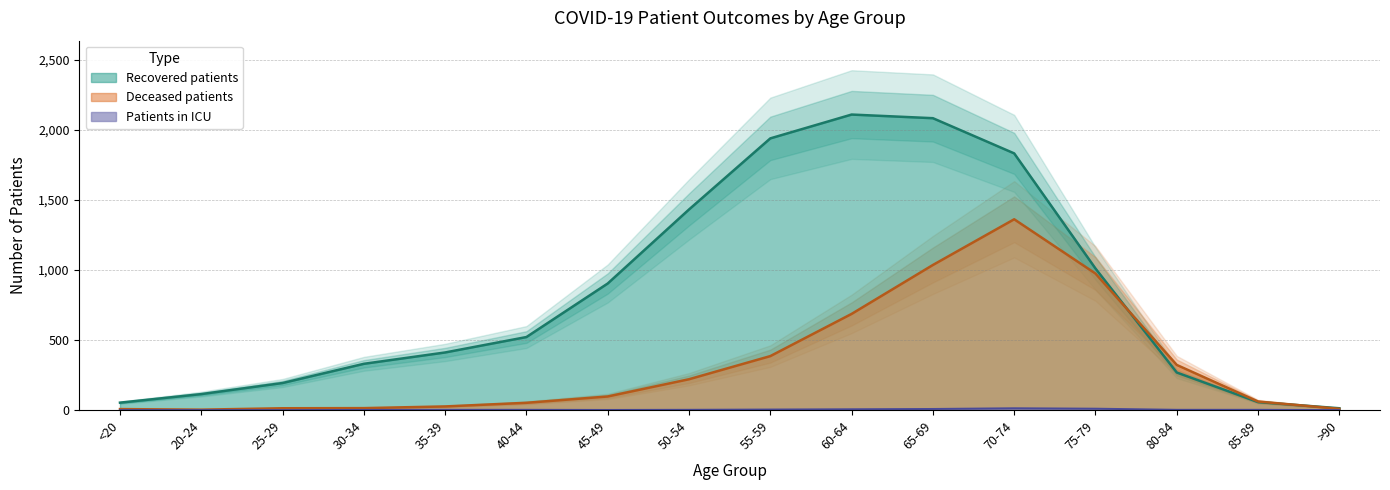

What is the total value across all series at 85-89?

120